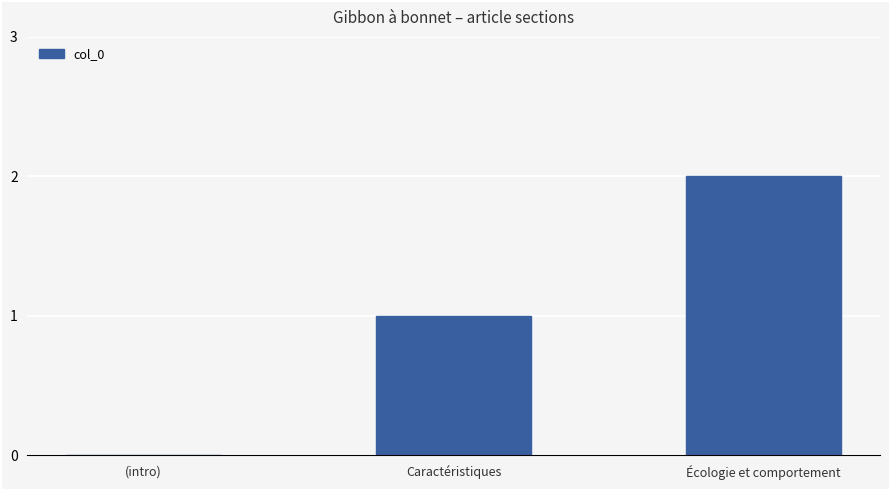

What is the change in value from (intro) to Caractéristiques?

+1